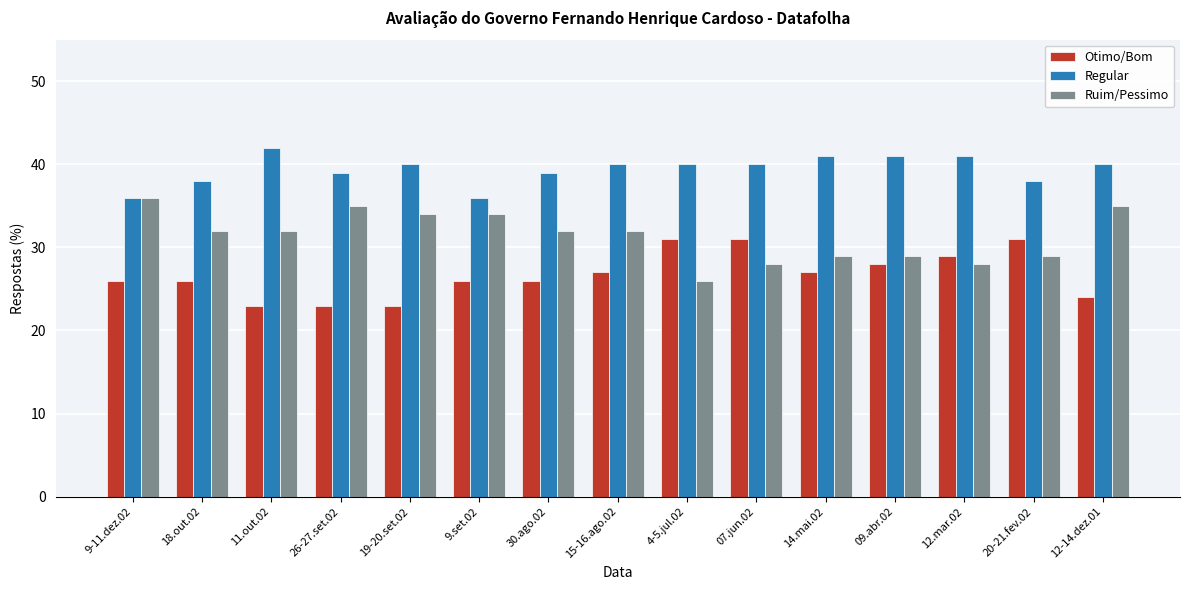

Reading right to left, what are all the values shown in this chart?

Otimo/Bom: 12-14.dez.01=24	20-21.fev.02=31	12.mar.02=29	09.abr.02=28	14.mai.02=27	07.jun.02=31	4-5.jul.02=31	15-16.ago.02=27	30.ago.02=26	9.set.02=26	19-20.set.02=23	26-27.set.02=23	11.out.02=23	18.out.02=26	9-11.dez.02=26
Regular: 12-14.dez.01=40	20-21.fev.02=38	12.mar.02=41	09.abr.02=41	14.mai.02=41	07.jun.02=40	4-5.jul.02=40	15-16.ago.02=40	30.ago.02=39	9.set.02=36	19-20.set.02=40	26-27.set.02=39	11.out.02=42	18.out.02=38	9-11.dez.02=36
Ruim/Pessimo: 12-14.dez.01=35	20-21.fev.02=29	12.mar.02=28	09.abr.02=29	14.mai.02=29	07.jun.02=28	4-5.jul.02=26	15-16.ago.02=32	30.ago.02=32	9.set.02=34	19-20.set.02=34	26-27.set.02=35	11.out.02=32	18.out.02=32	9-11.dez.02=36